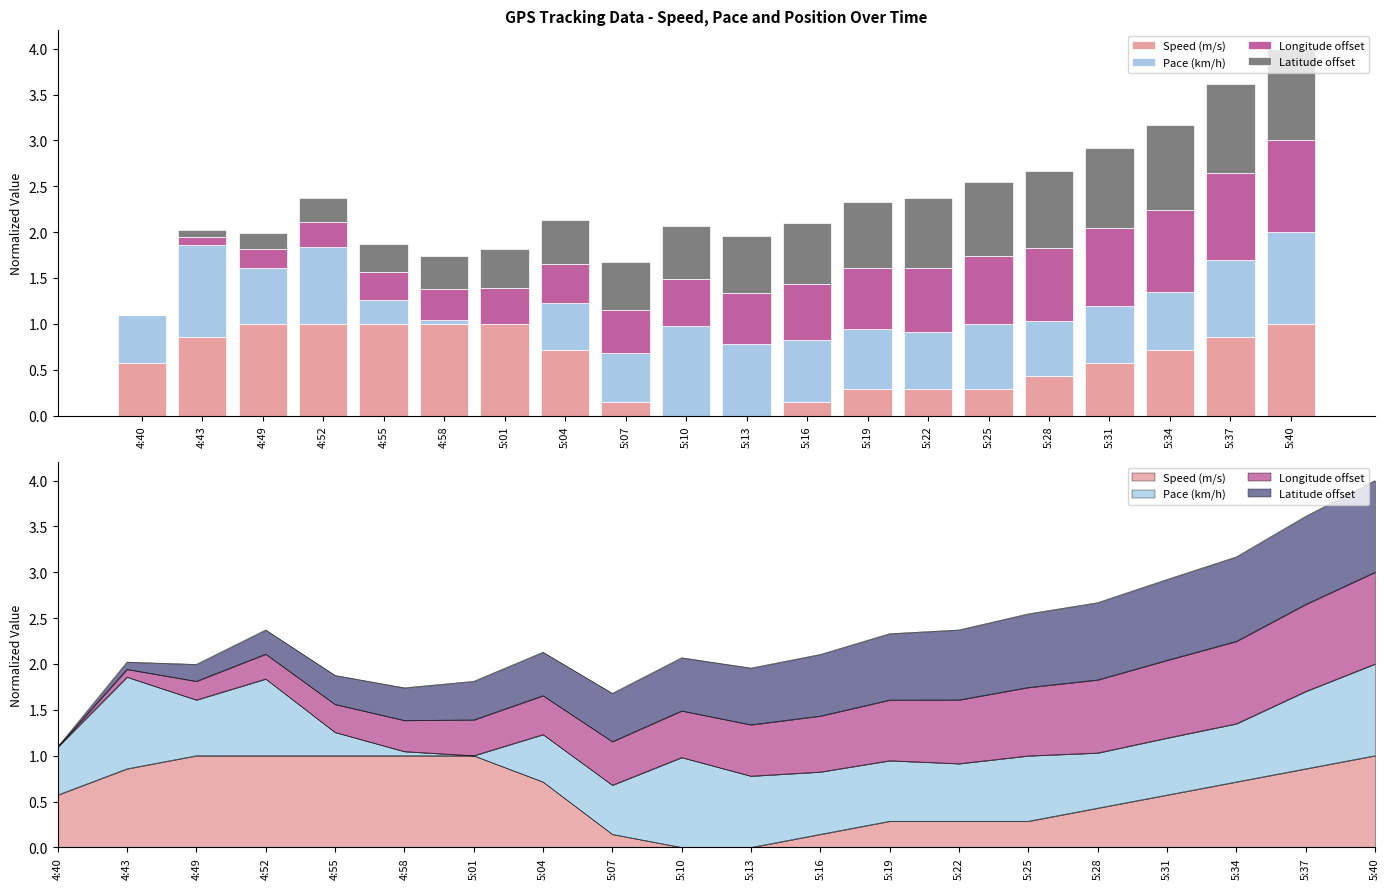

The value of Latitude offset at 5:34 is 0.9. True or false?

True